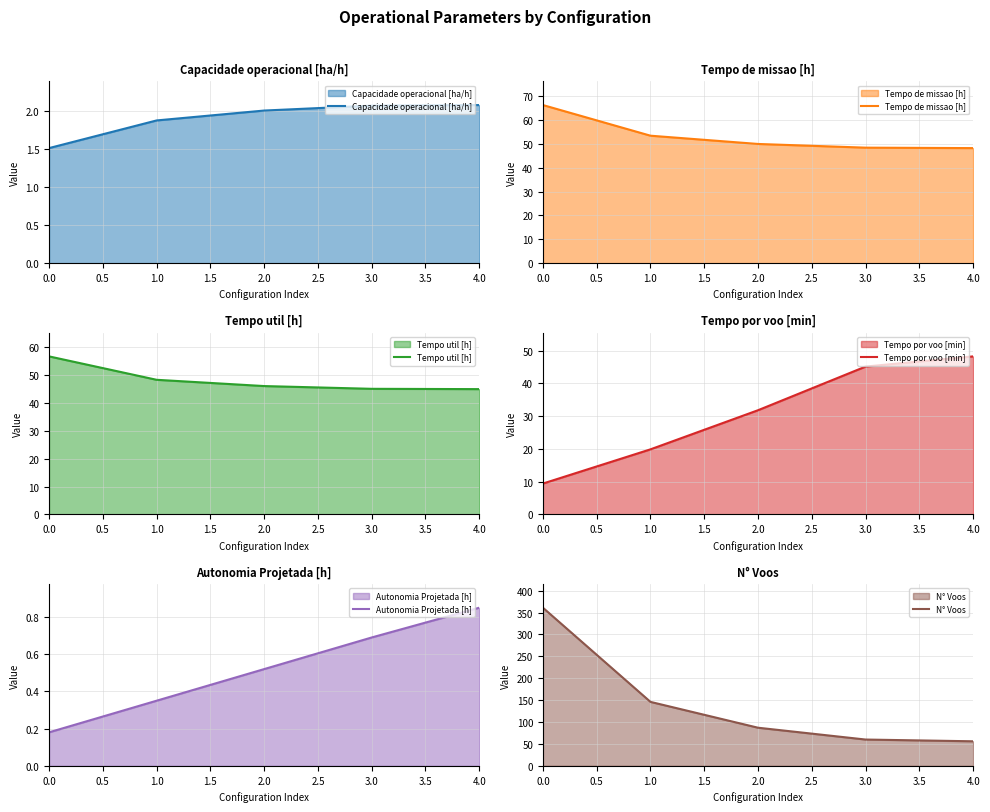

How many lines are shown in the chart?

6